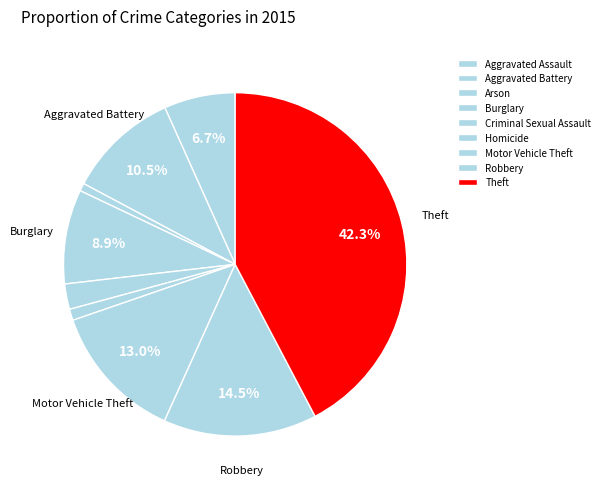

To the nearest percent, what is the difference between the Criminal Sexual Assault and Burglary slice percentages?

6%